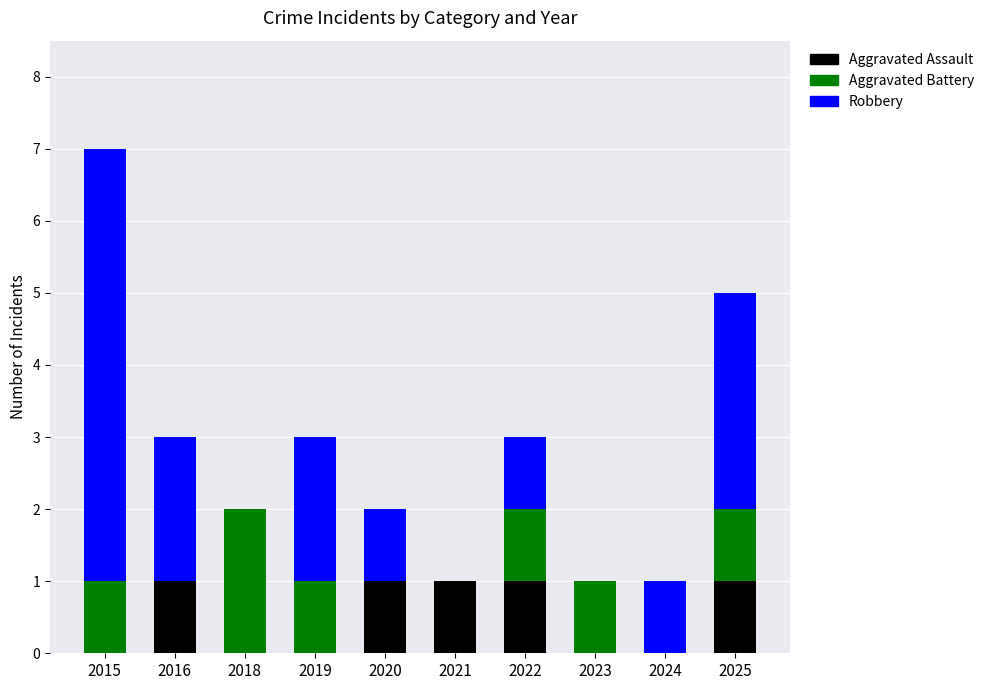

At which category is the sum across all series the highest?

2015